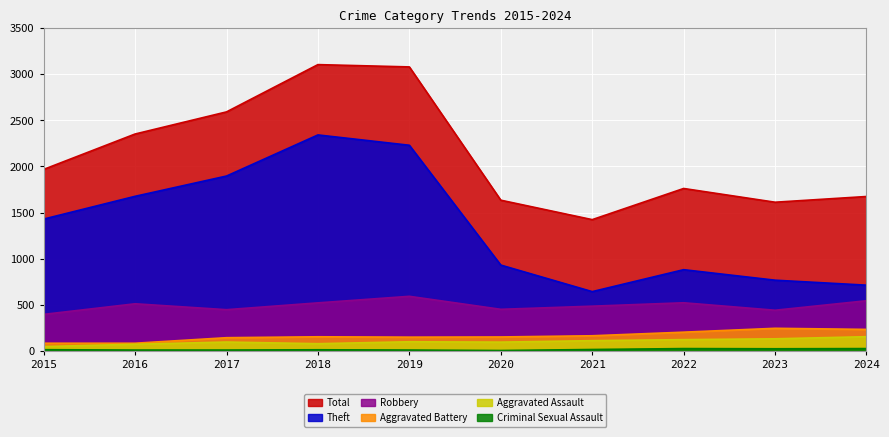

True or false: Criminal Sexual Assault has more than 2 interior local peaks.

False